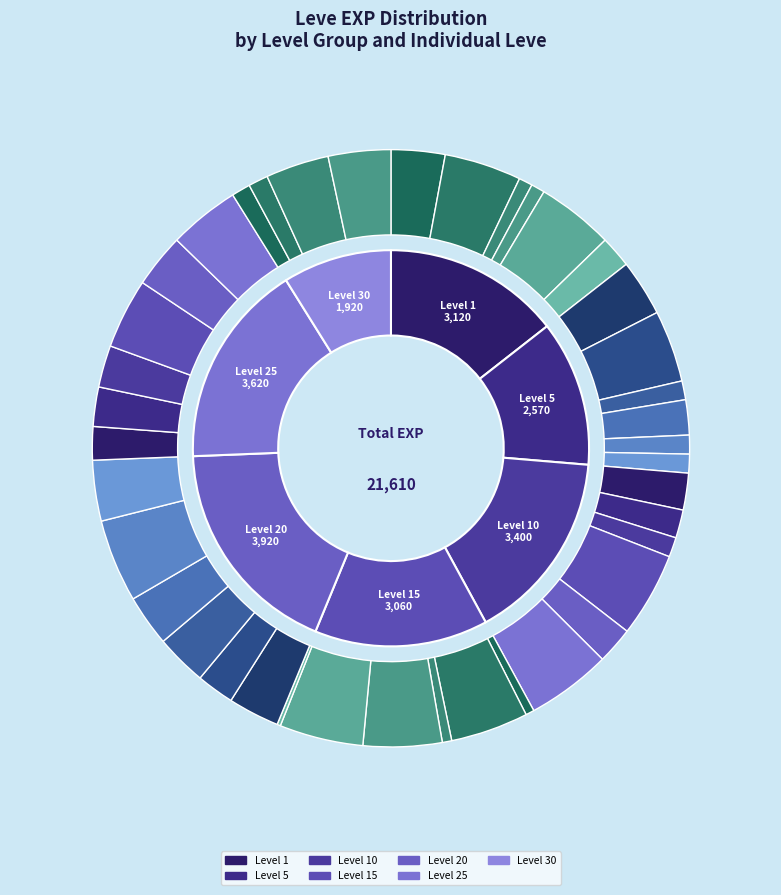

How many segments does this pie chart have?

40